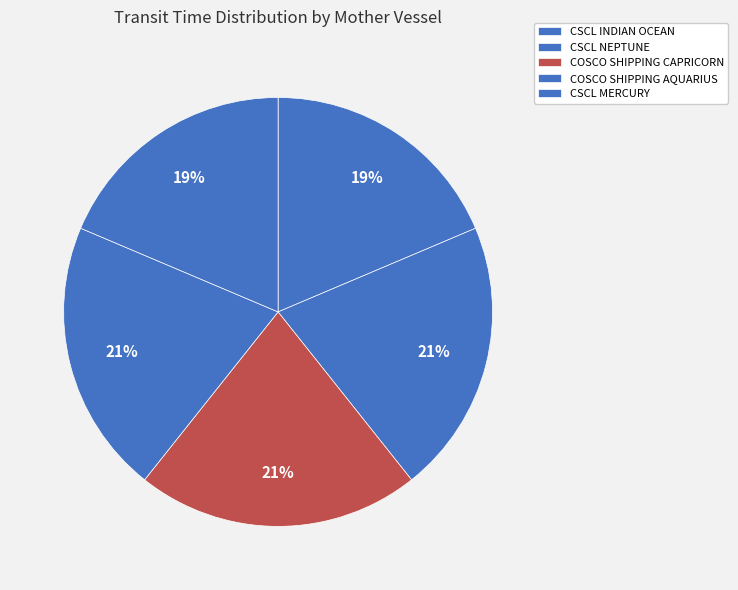

To the nearest percent, what is the average slice percentage?

20%